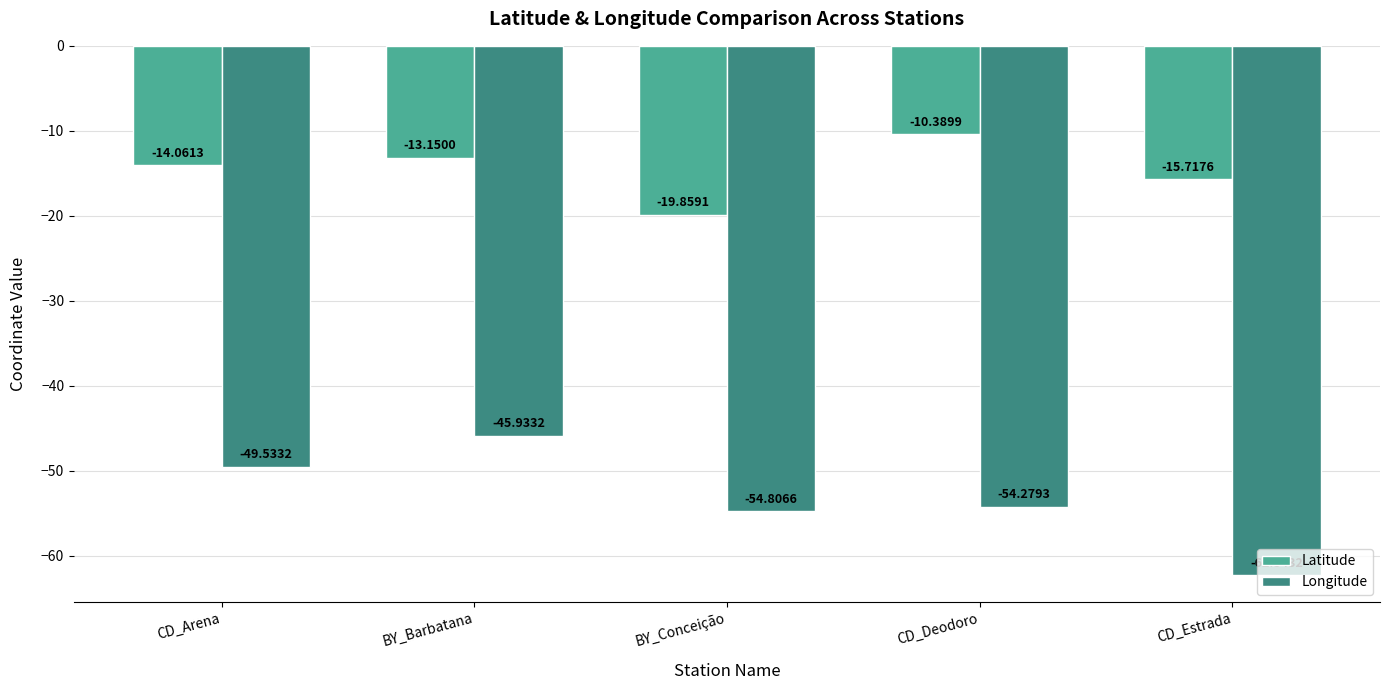

Rank the series at BY_Conceição from lowest to highest value.

Longitude, Latitude